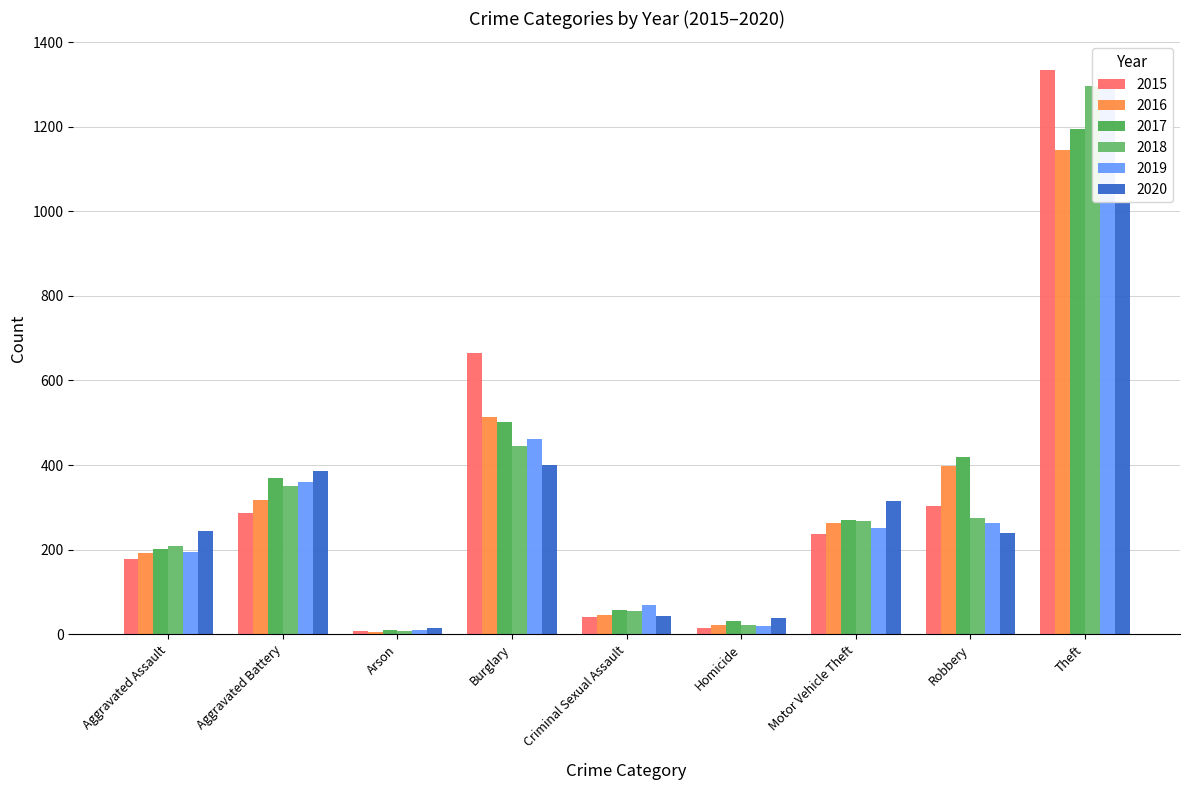

Where is 2019 nearest to the value 655?

Burglary